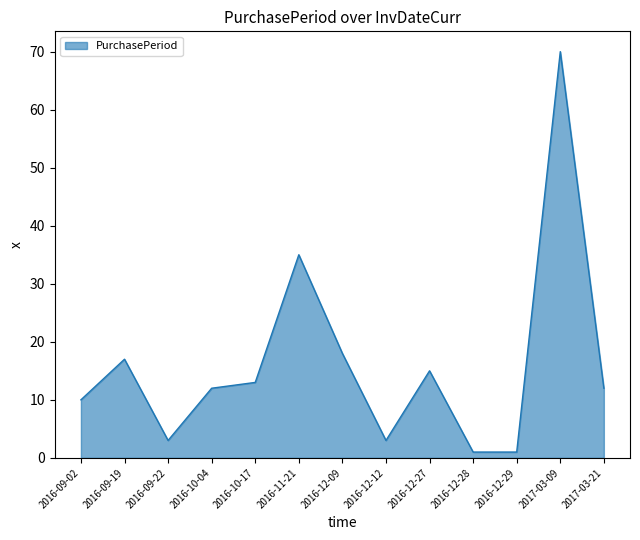

What is the change in value from 2016-10-04 to 2016-12-27?

+3